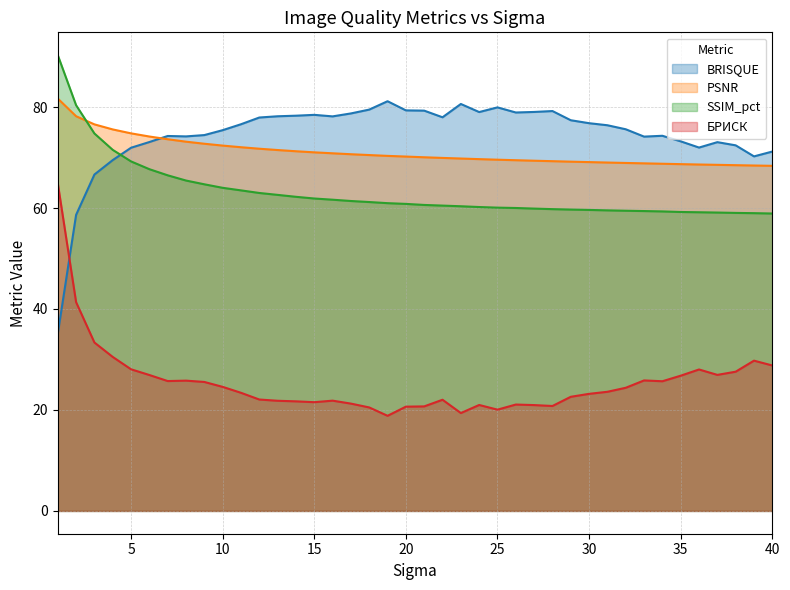

Reading left to right, what are all the values shown in this chart?

BRISQUE: 35.1	58.6	66.6	69.5	71.9	73.1	74.3	74.2	74.5	75.4	76.6	77.9	78.2	78.3	78.5	78.2	78.7	79.5	81.2	79.3	79.3	78.0	80.6	79.0	79.9	78.9	79.0	79.2	77.4	76.8	76.4	75.6	74.1	74.3	73.2	72.0	73.1	72.4	70.2	71.2
PSNR: 81.7	78.2	76.6	75.6	74.8	74.2	73.6	73.1	72.7	72.4	72.0	71.7	71.5	71.2	71.0	70.8	70.7	70.5	70.3	70.2	70.1	69.9	69.8	69.7	69.6	69.5	69.4	69.3	69.2	69.1	69.0	68.9	68.9	68.8	68.7	68.6	68.6	68.5	68.4	68.4
SSIM_pct: 90.3	80.4	74.8	71.5	69.2	67.7	66.5	65.4	64.7	64.0	63.5	63.0	62.6	62.2	61.9	61.7	61.4	61.2	61.0	60.8	60.6	60.5	60.4	60.2	60.1	60.0	59.9	59.8	59.7	59.6	59.5	59.5	59.4	59.3	59.2	59.2	59.1	59.0	59.0	58.9
БРИСК: 64.9	41.4	33.4	30.5	28.1	26.9	25.7	25.8	25.5	24.6	23.4	22.1	21.8	21.7	21.5	21.8	21.3	20.5	18.8	20.7	20.7	22.0	19.4	21.0	20.1	21.1	21.0	20.8	22.6	23.2	23.6	24.4	25.9	25.7	26.8	28.0	26.9	27.6	29.8	28.8